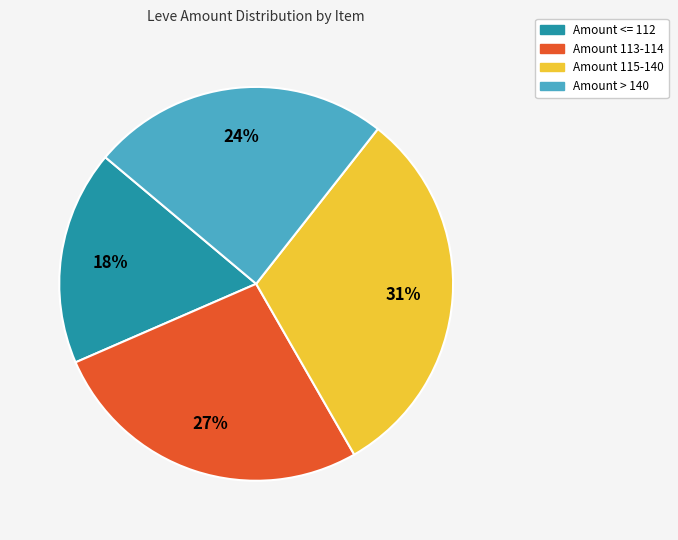

How many slices are in this pie chart?

4